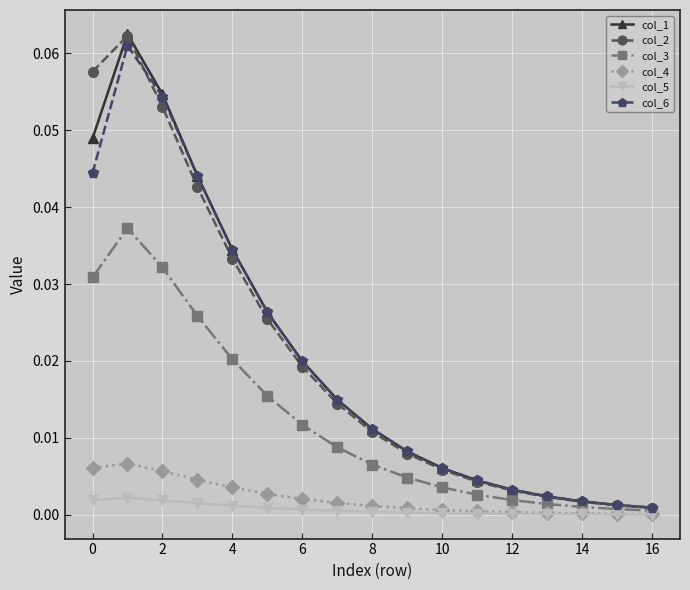

At which label does col_2 reach its minimum?

16